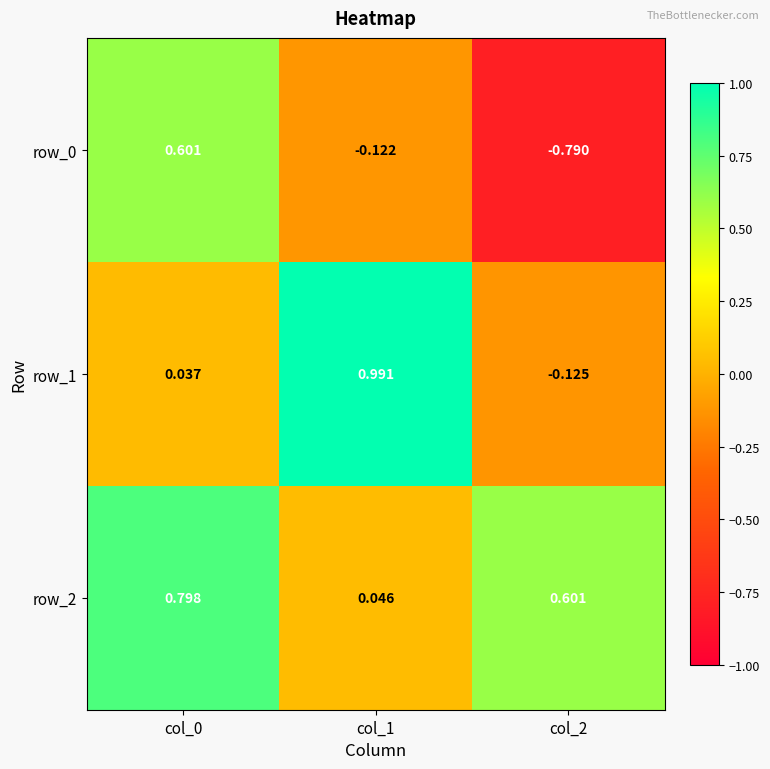

What is the sum of the row_2 values at col_1 and col_0?

0.8